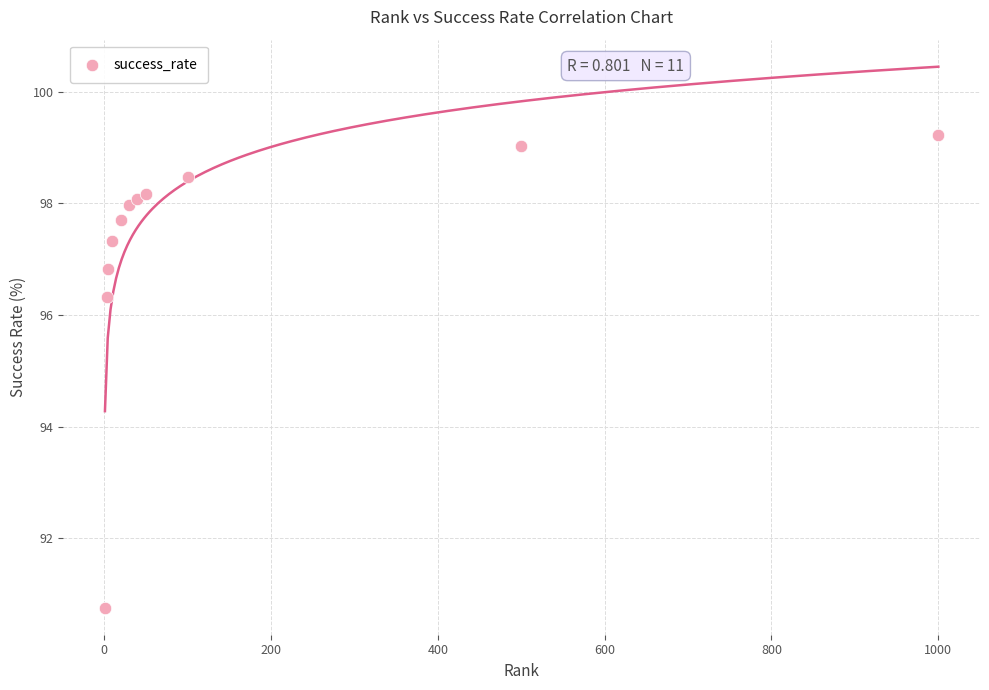

What Y value in the scatter plot is closest to 94?

96.3